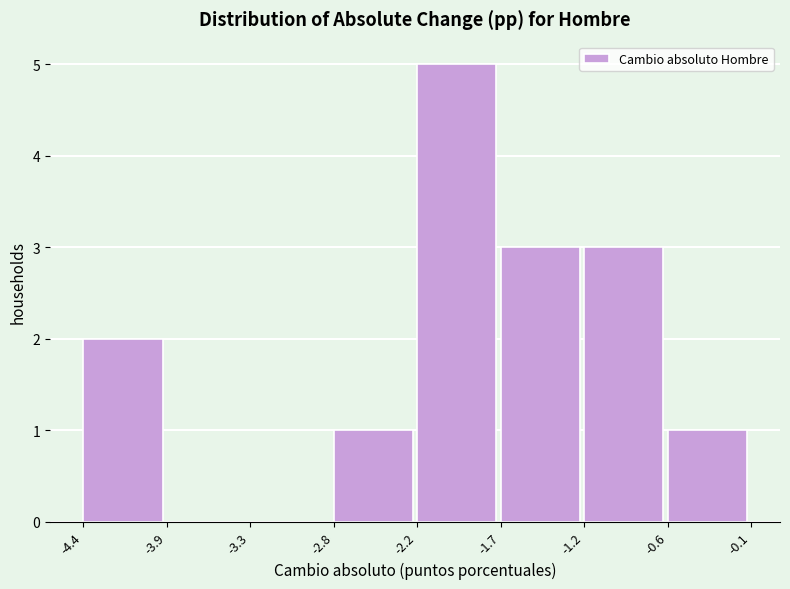

Reading left to right, transcribe all the data shown in this chart.

-4.4=2	-3.9=0	-3.3=0	-2.8=1	-2.2=5	-1.7=3	-1.2=3	-0.6=1